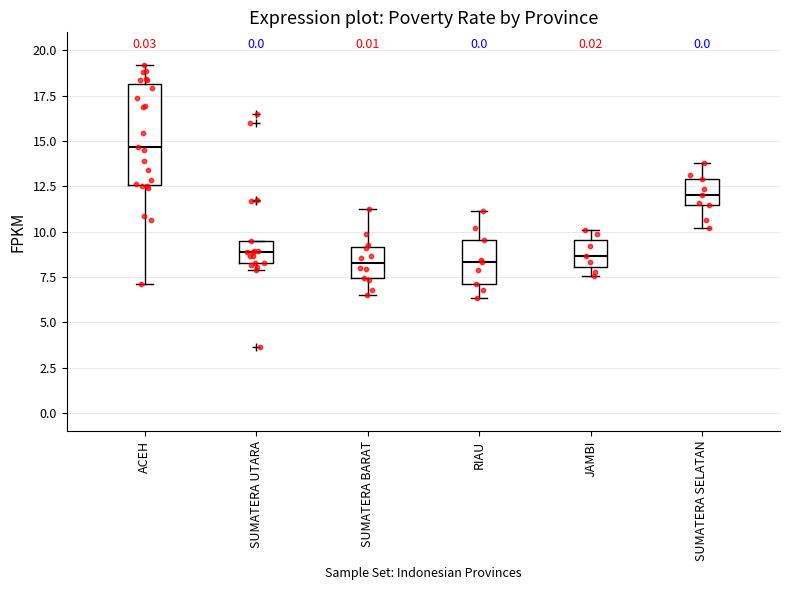

Reading left to right, read every box against the y-axis: the position of its median line, the range the box covers, and the ends of its whiskers. The values are not printed on the chart, so give them approximately, as read against the axis.

ACEH: median 14.5, box 12.5 to 18.0, whiskers 7.0 to 19.0
SUMATERA UTARA: median 9.0, box 8.5 to 9.5, whiskers 8.0 to 9.5
SUMATERA BARAT: median 8.5, box 7.5 to 9.0, whiskers 6.5 to 11.0
RIAU: median 8.5, box 7.0 to 9.5, whiskers 6.5 to 11.0
JAMBI: median 8.5, box 8.0 to 9.5, whiskers 7.5 to 10.0
SUMATERA SELATAN: median 12.0, box 11.5 to 13.0, whiskers 10.0 to 14.0